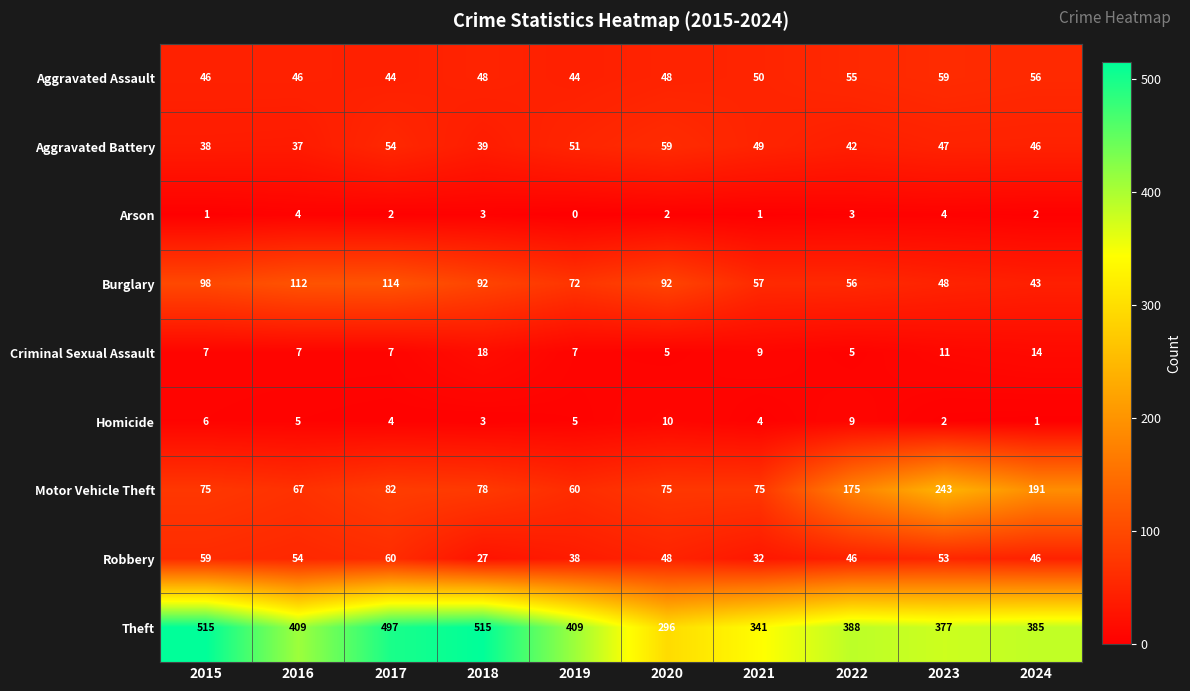

What is the highest value of the Theft series?

515